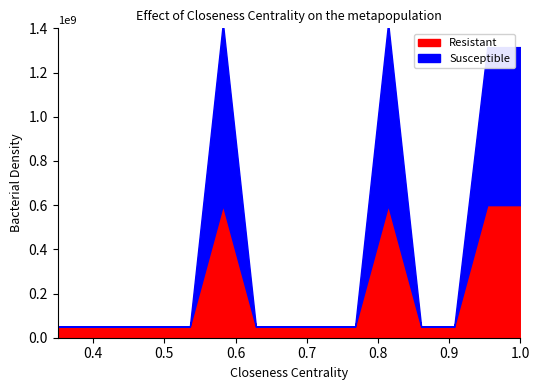

Between 1 and 0, which is larger?

1